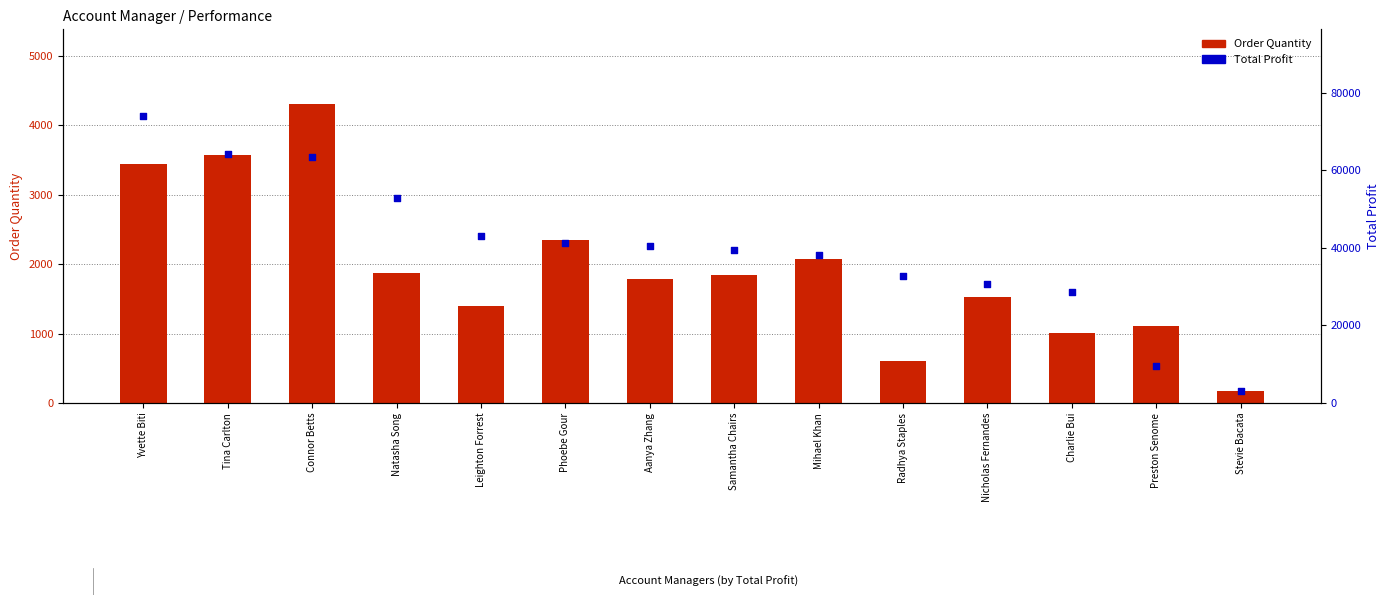

Which series contains the highest Y value?

Total Profit